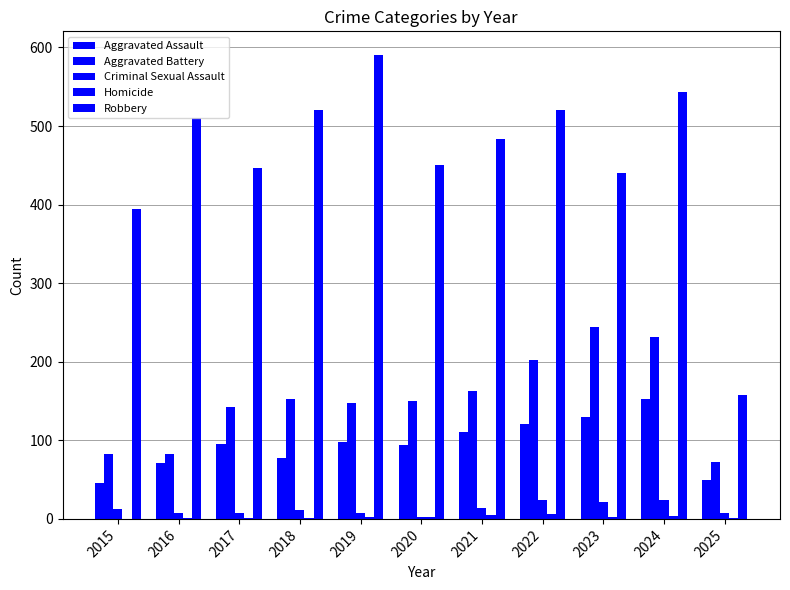

Reading left to right, what are all the values shown in this chart?

Aggravated Assault: 46	71	95	77	98	94	110	121	130	153	49
Aggravated Battery: 82	82	142	152	148	150	163	202	244	232	73
Criminal Sexual Assault: 12	8	8	11	8	3	14	24	22	24	7
Homicide: 0	1	1	1	2	3	5	6	2	4	1
Robbery: 395	510	446	520	591	450	484	521	440	543	158